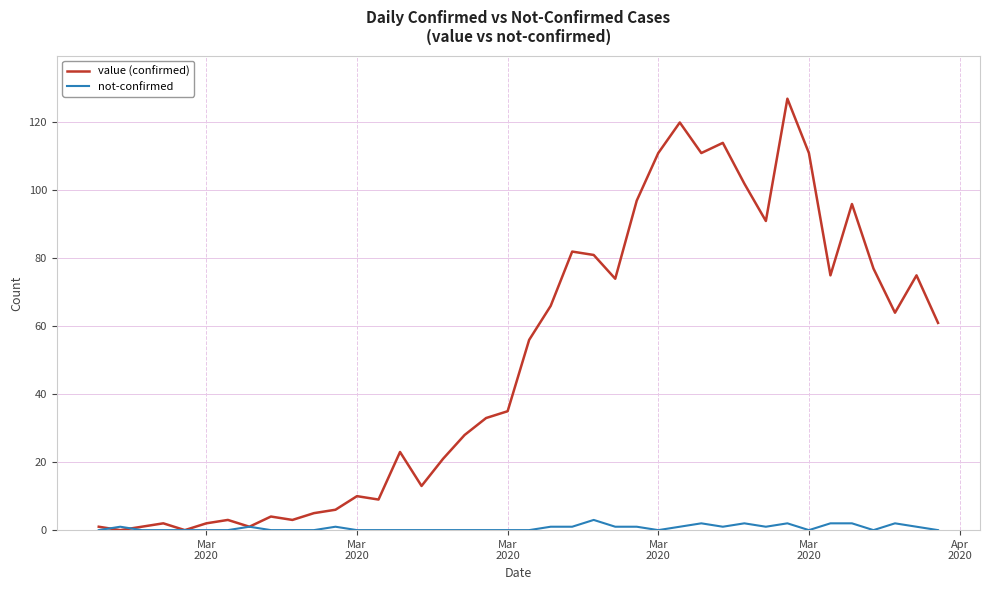

Rank the series by their average value, from highest to lowest.

value (confirmed), not-confirmed